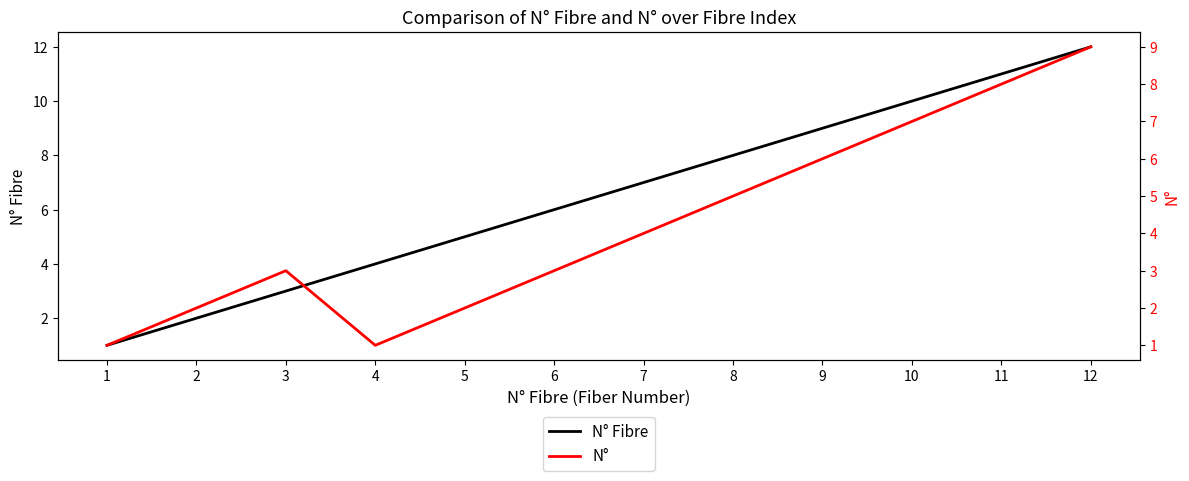

The value of N° Fibre at 11 is 11. True or false?

True